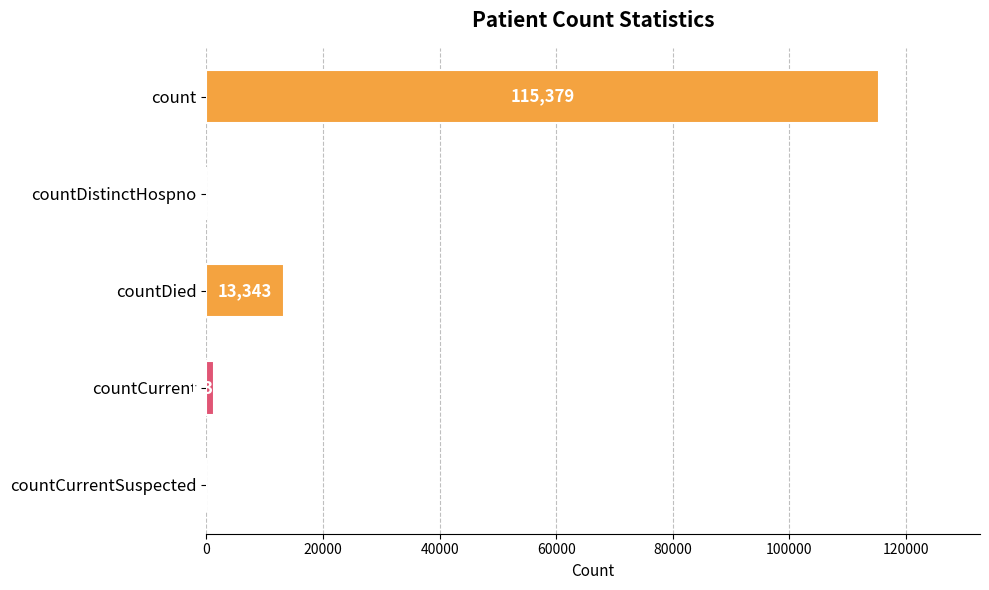

Reading top to bottom, transcribe all the data shown in this chart.

count=115379	countDistinctHospno=0	countDied=13343	countCurrent=1383	countCurrentSuspected=0